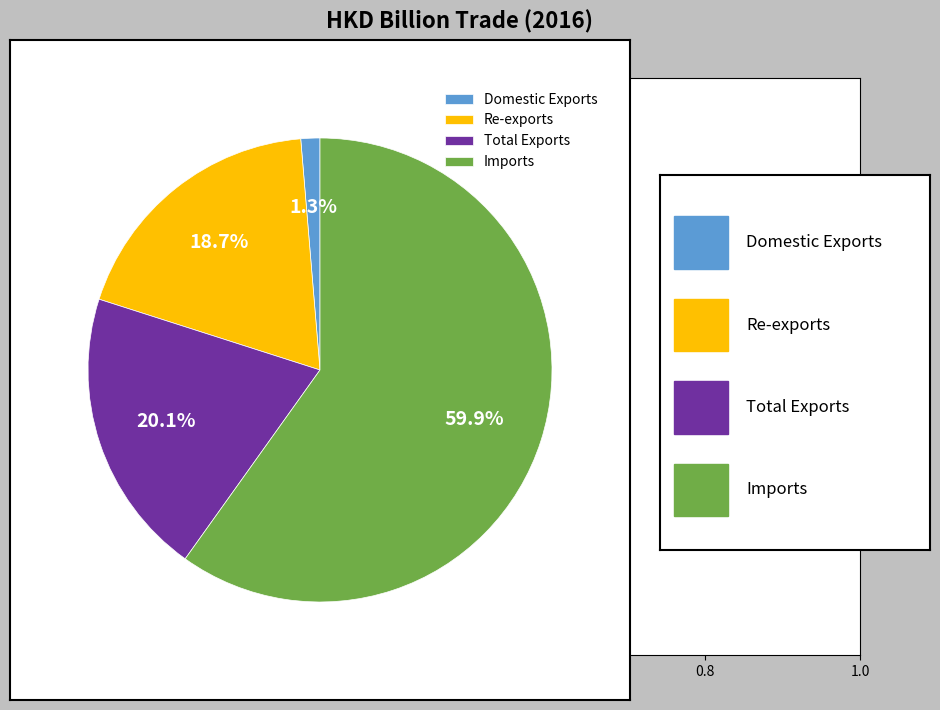

Which category accounts for the majority?

Imports